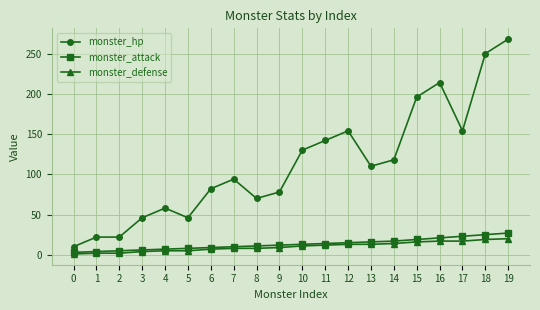

What is the sum of all monster_hp values?

2264